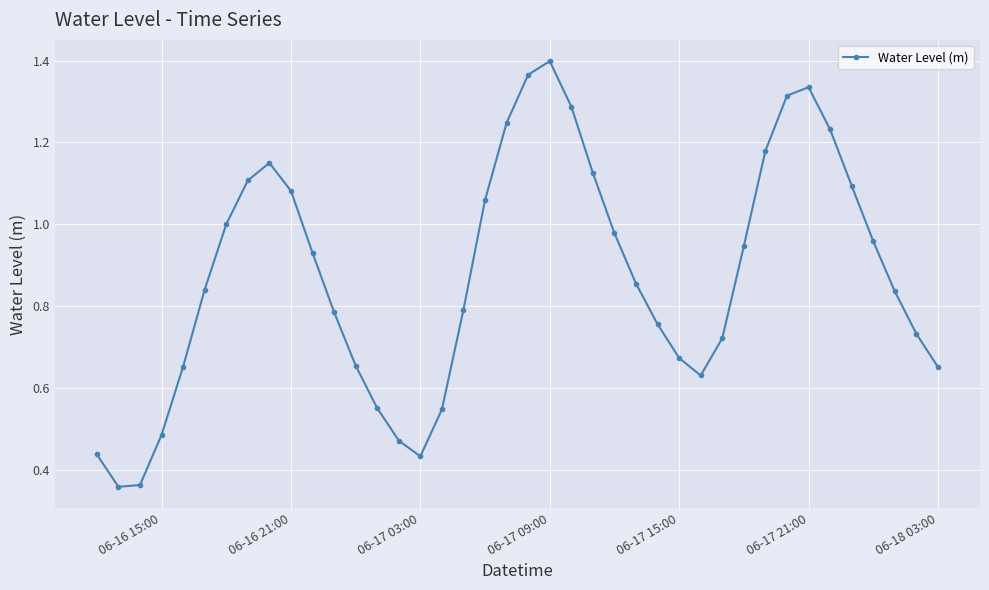

How many points are lower than both their immediate neighbors (excluding endpoints)?

3